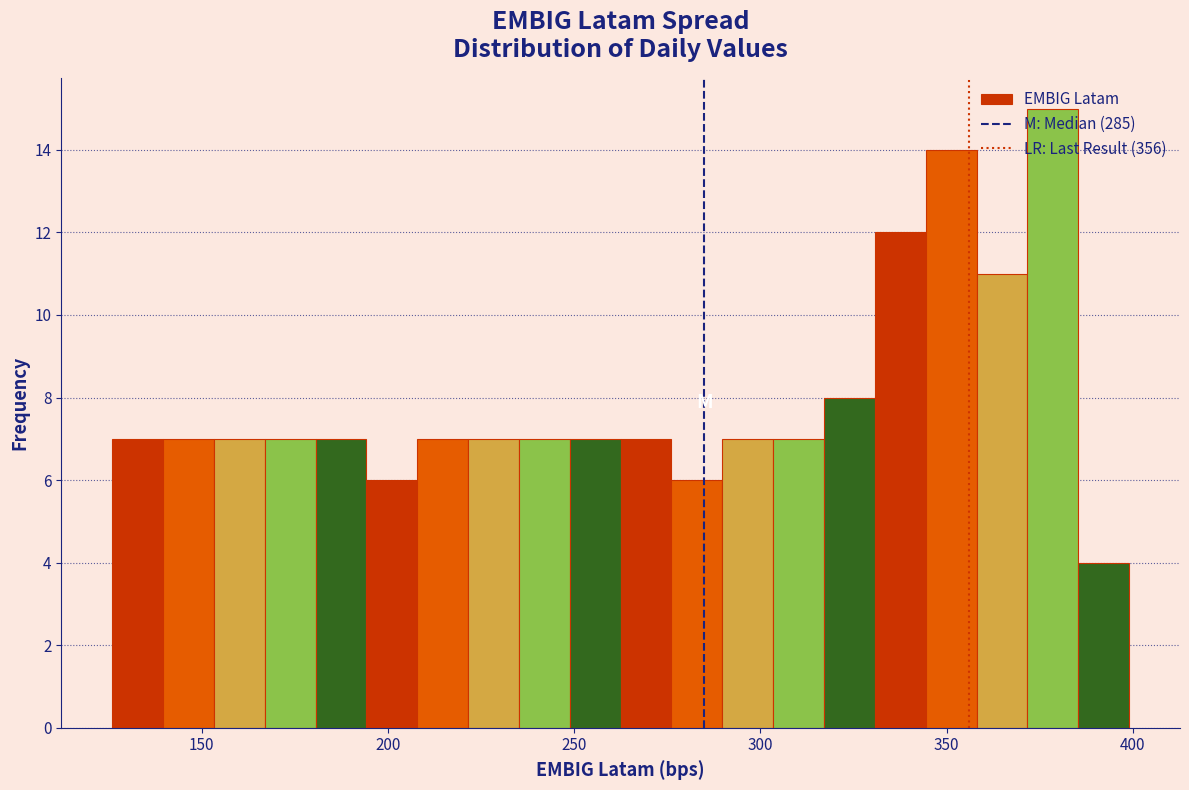

Around what value on the x-axis is the tallest bar? Give the approximate position of its centre, as read against the axis.

380